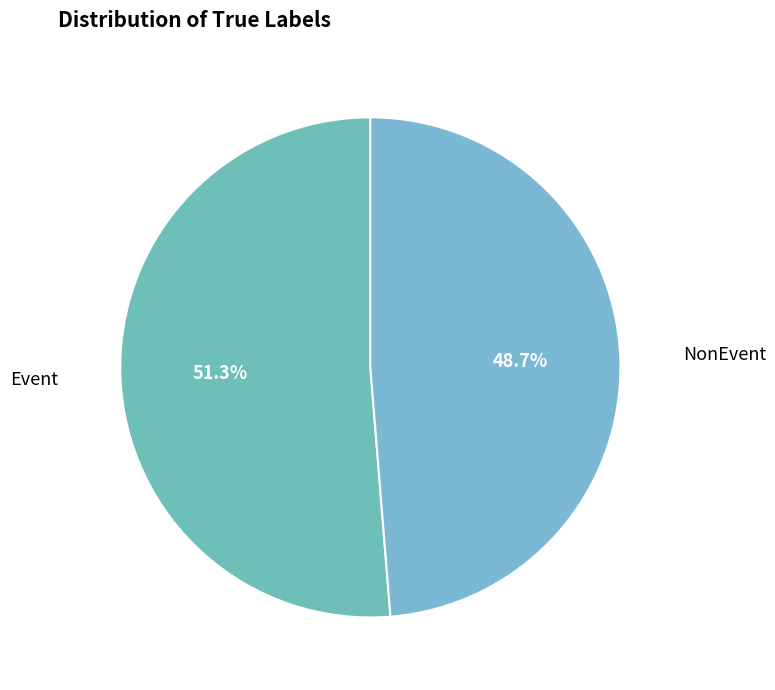

Rank the categories by value from highest to lowest.

Event, NonEvent